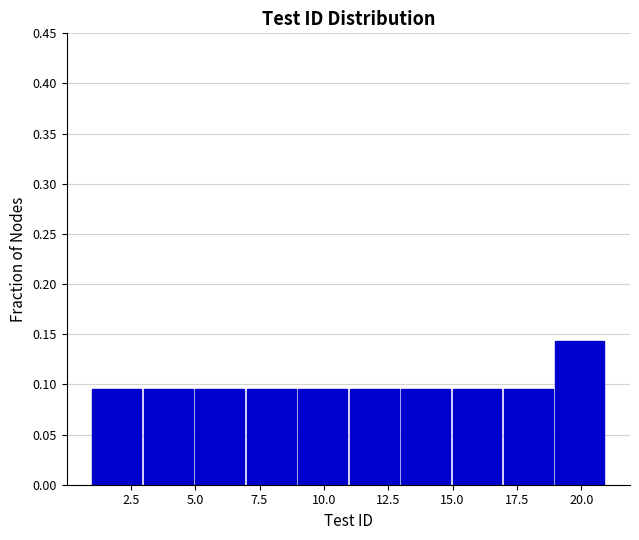

Reading left to right, list every bar in this chart as the range it spans on the x-axis followed by its height. The values are not printed on the chart, so give them approximately, as read against the axis.

1 to 3: 0.095
3 to 5: 0.095
5 to 7: 0.095
7 to 9: 0.095
9 to 11: 0.095
11 to 13: 0.095
13 to 15: 0.095
15 to 17: 0.095
17 to 19: 0.095
19 to 21: 0.145